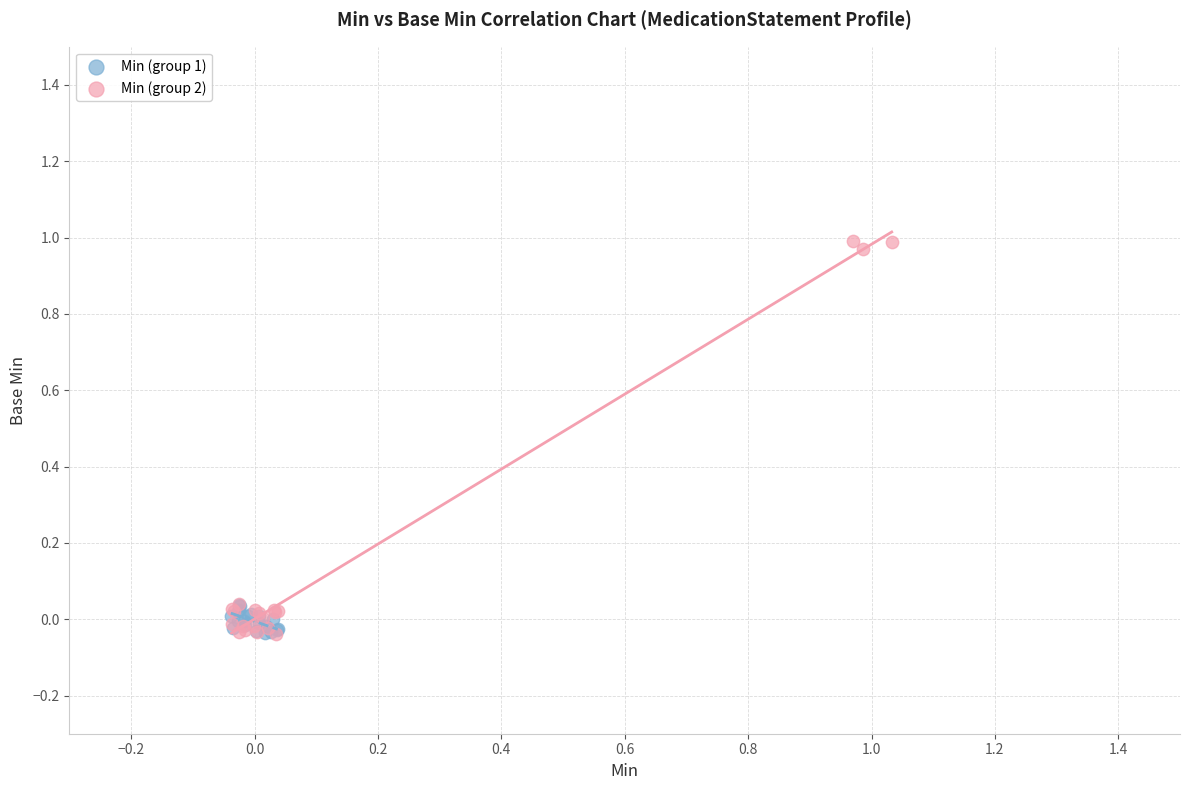

What are all the series names shown in the legend?

Min (group 1), Min (group 2)